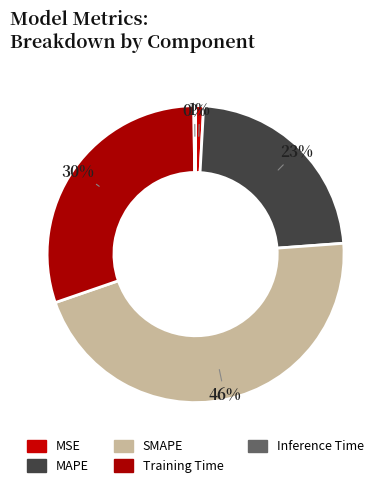

How many slices are in this pie chart?

5